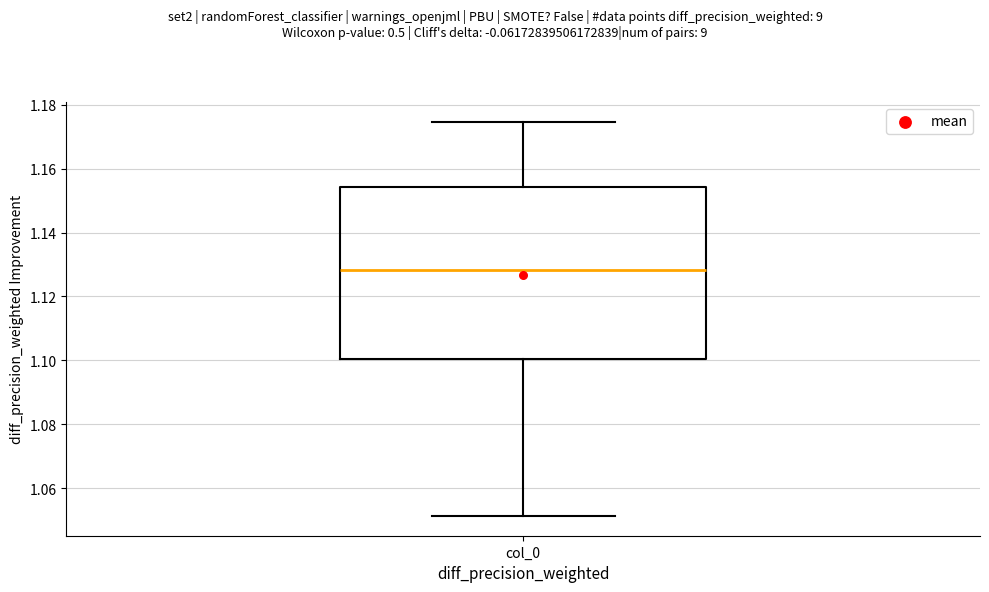

Where does the lower whisker of the box for col_0 end on the y-axis? The values are not printed on the chart, so give them approximately, as read against the axis.

1.052